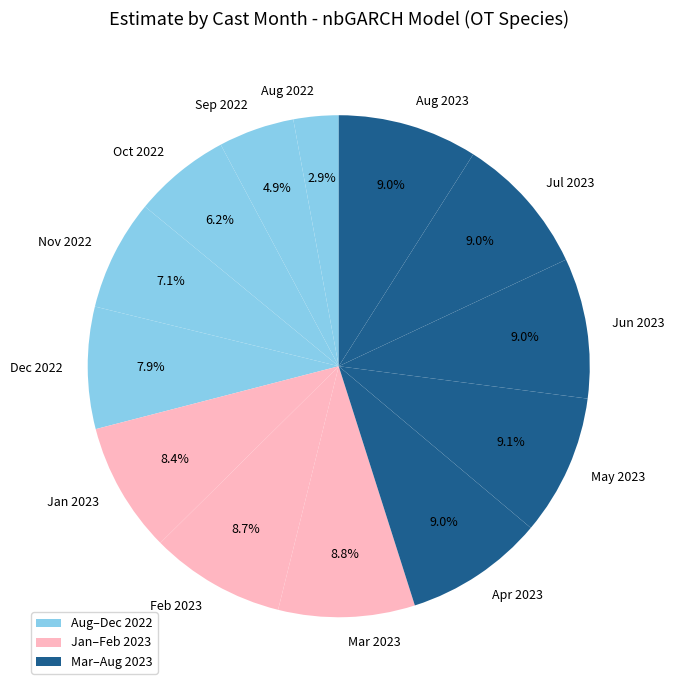

Between Aug 2022 and Jul 2023, which is larger?

Jul 2023